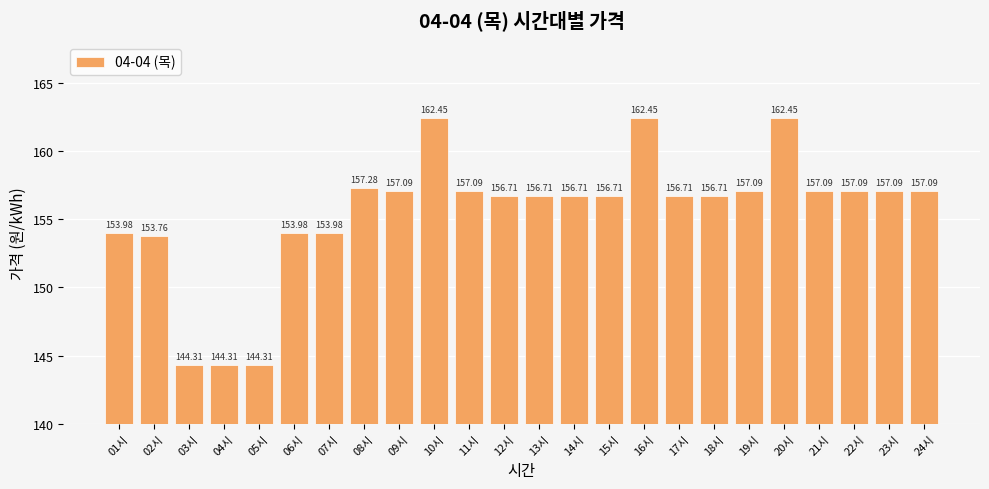

The chart shows a value of 54.8 at 21시. True or false?

False